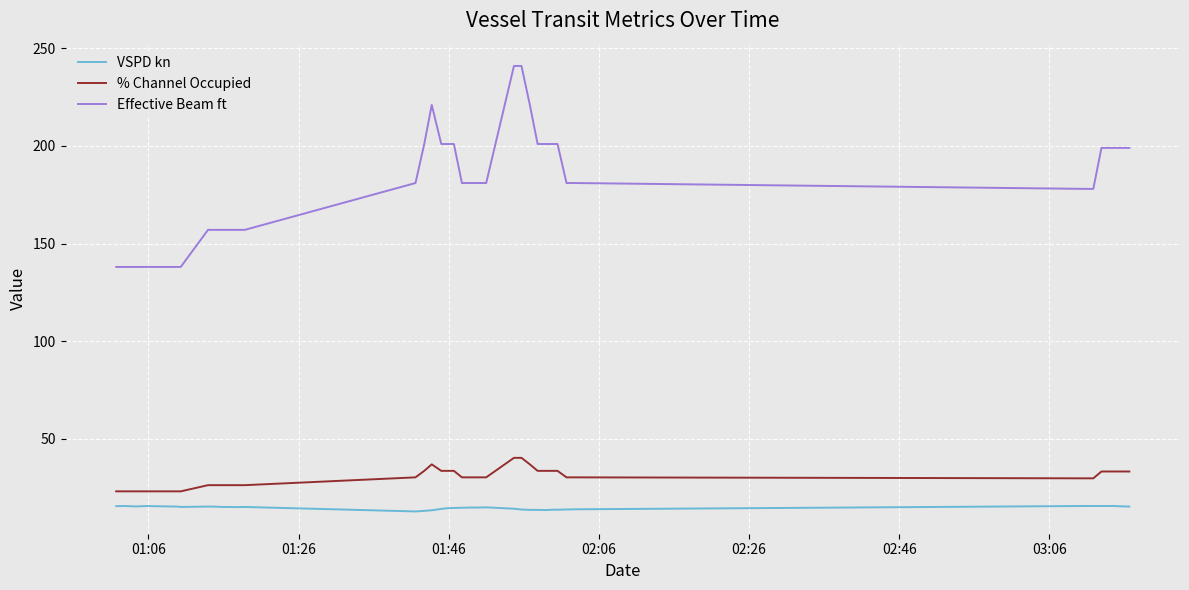

True or false: % Channel Occupied and Effective Beam ft cross at least once.

False